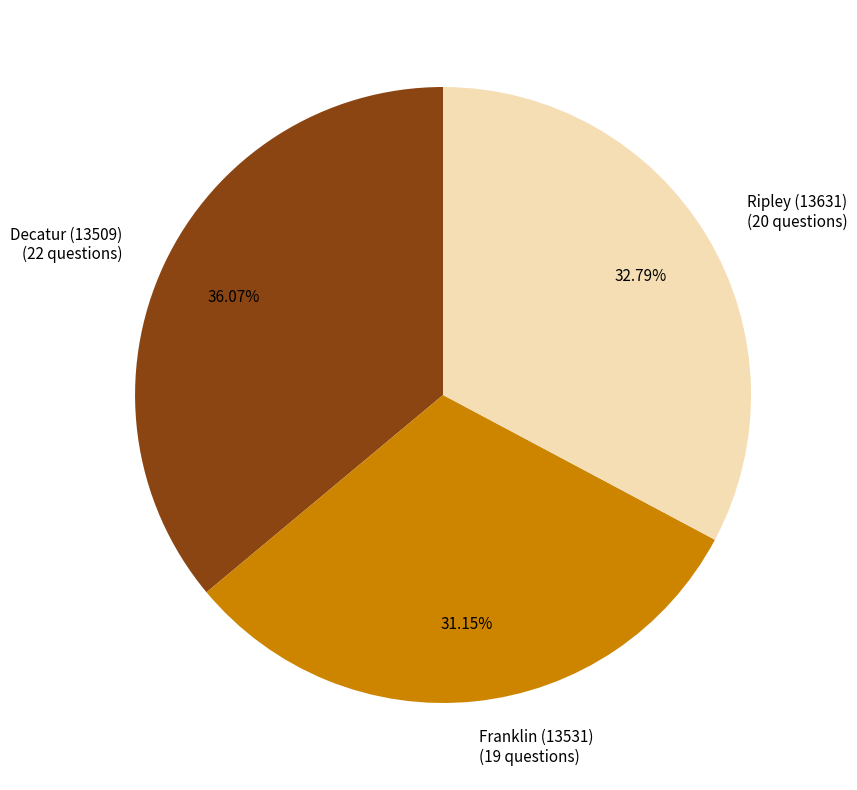

To the nearest percent, what is the difference between the Franklin (13531) and Ripley (13631) slice percentages?

2%